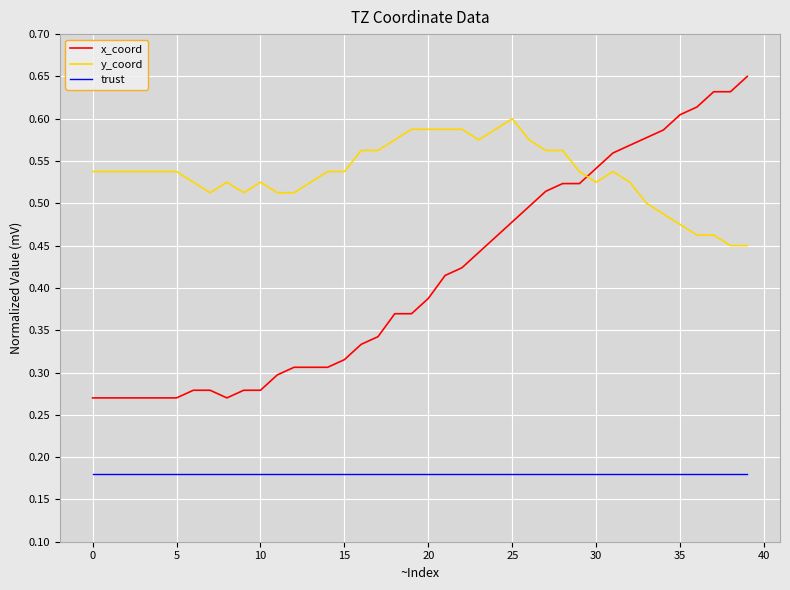

Rank the series by their average value, from highest to lowest.

y_coord, x_coord, trust